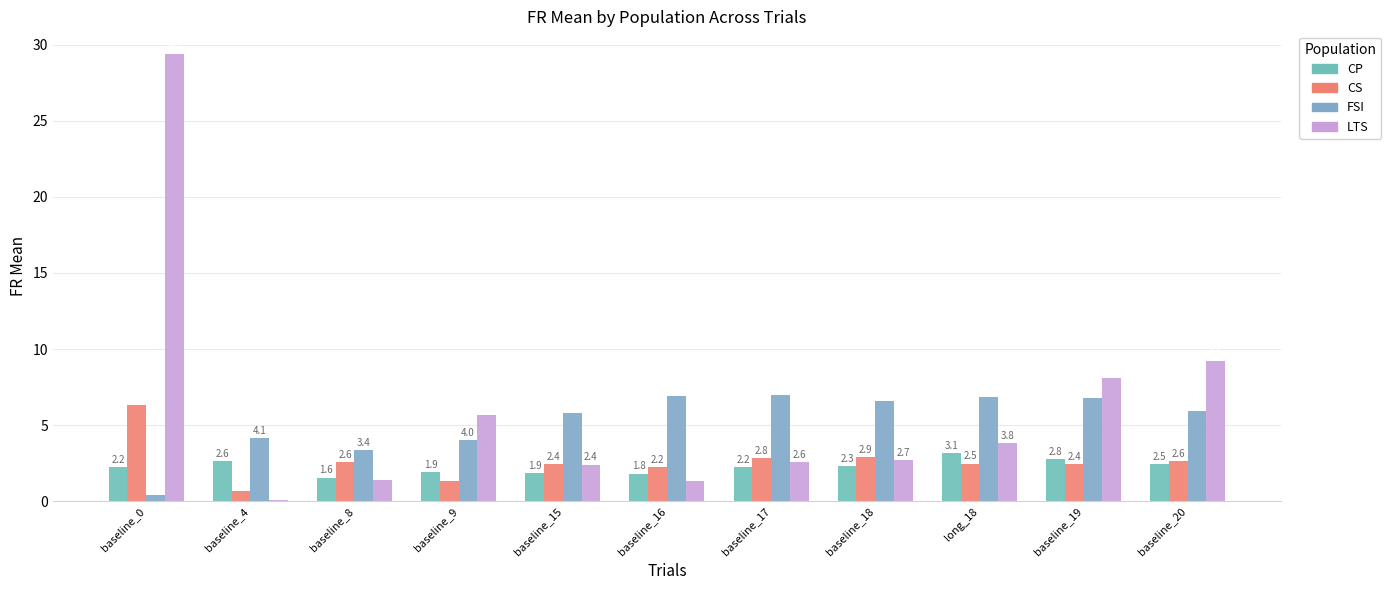

Does the chart contain stacked bars?

No